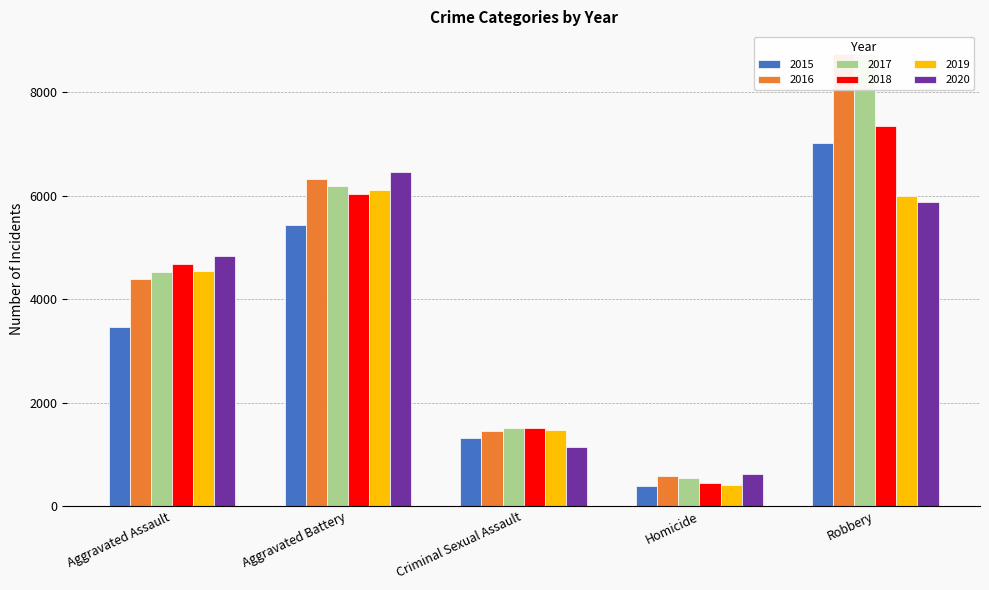

What is the label of the 2nd bar from the left?

Aggravated Battery